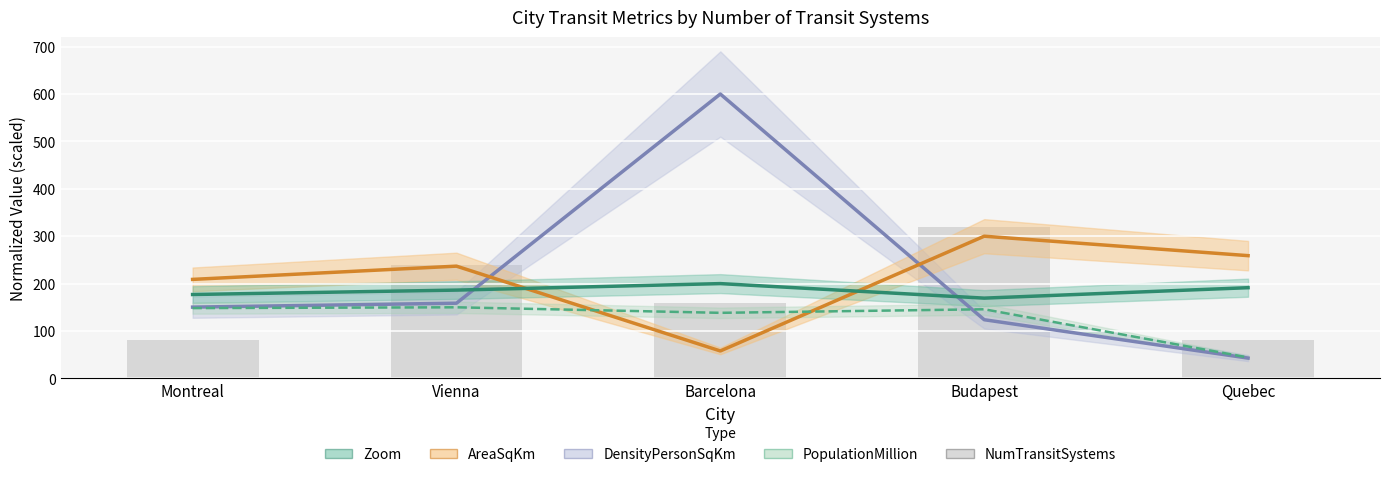

True or false: Zoom has a value of 186.3 at Vienna.

True